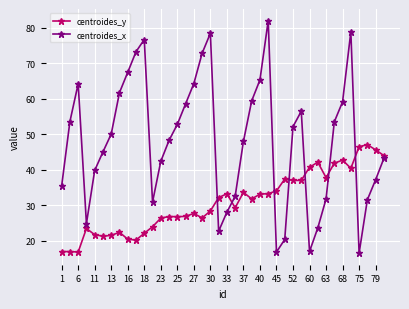

What is the difference between the maximum and second lowest values in the centroides_y series?

30.2